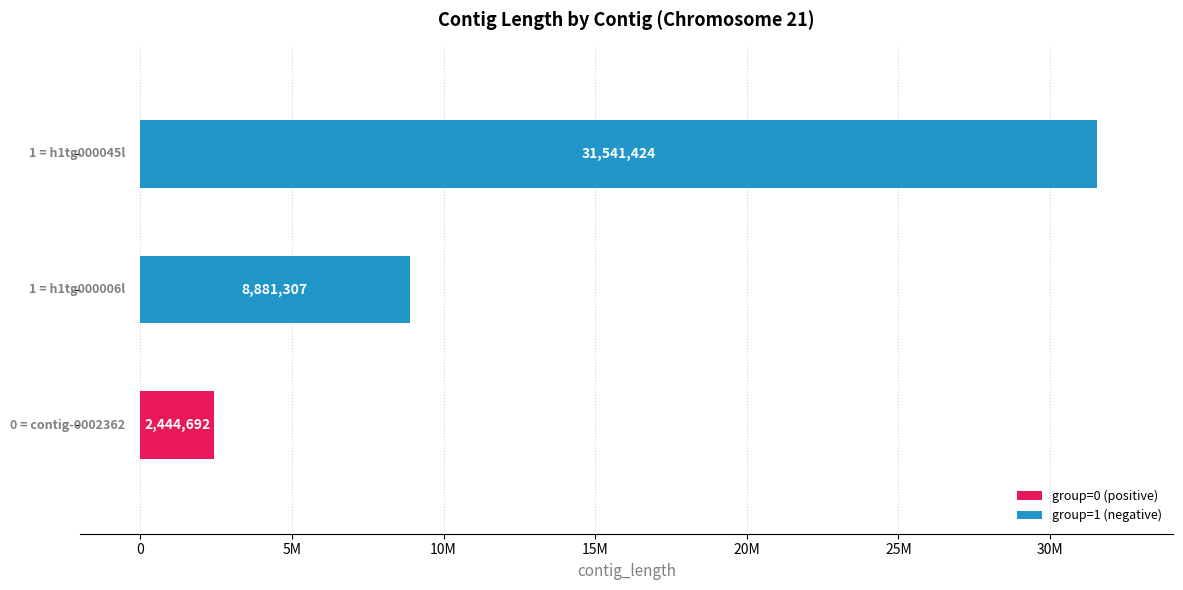

What is the greatest value displayed?

31541424